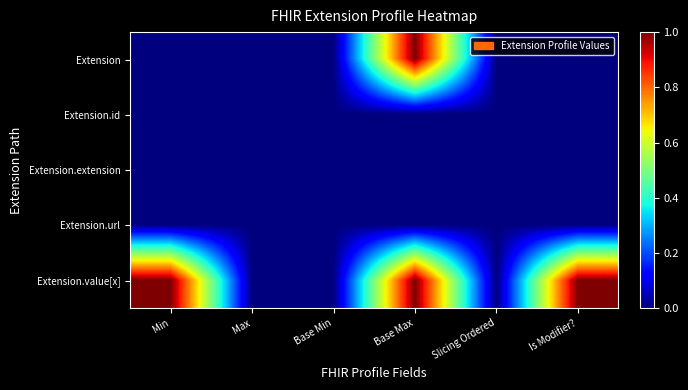

Which series has the widest spread of values?

Extension